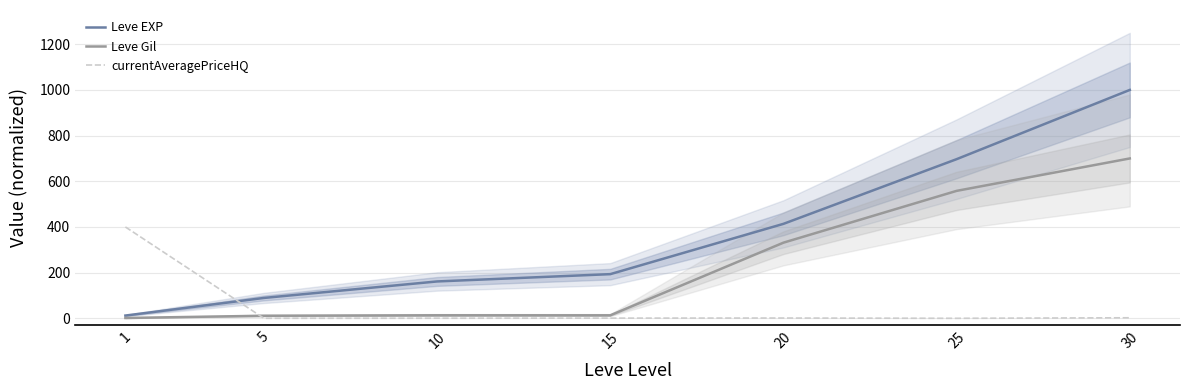

What is the sum of the Leve EXP values at 15 and 5?

282.7